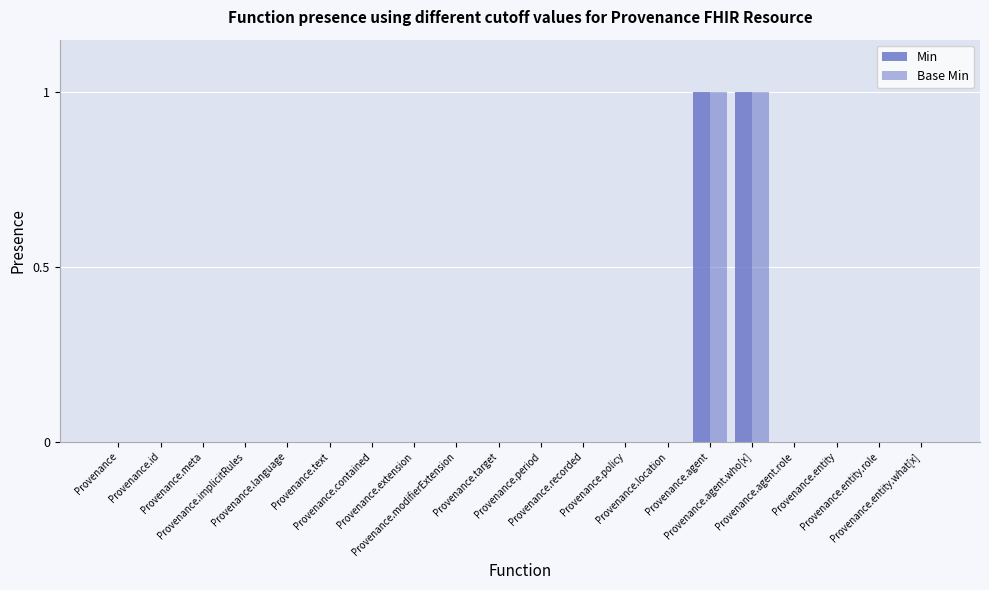

At which category is the sum across all series the highest?

Provenance.agent